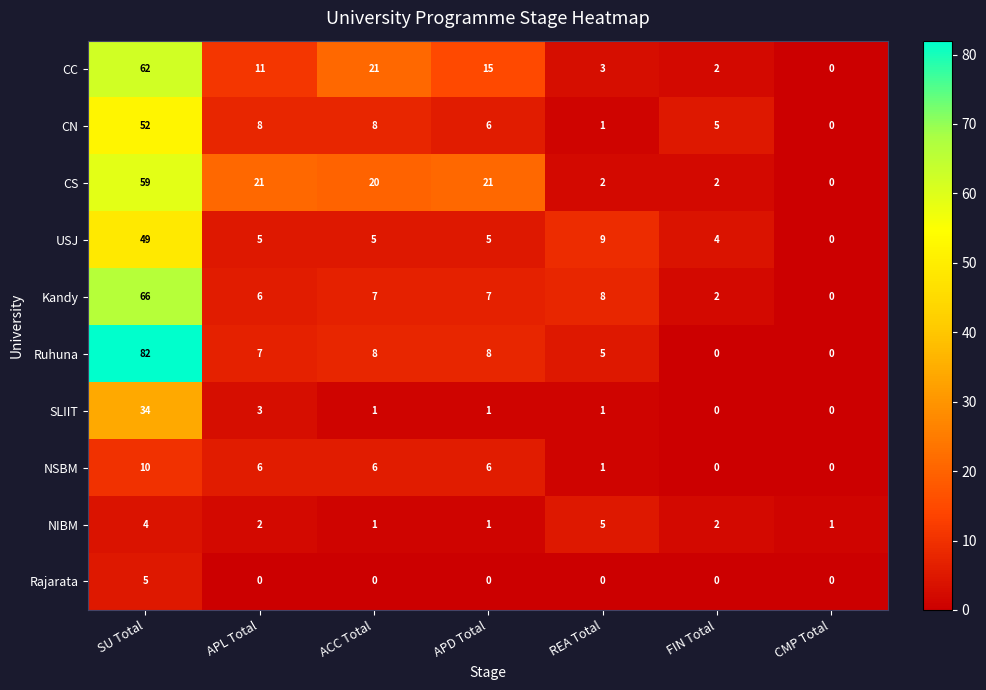

Which category has the highest value across all series?

SU Total